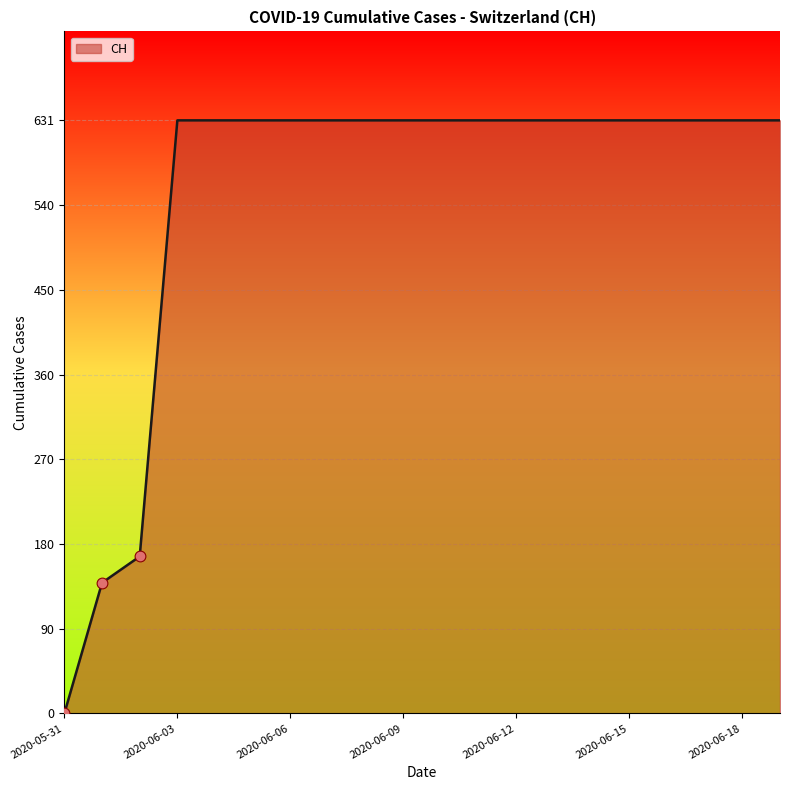

What is the difference between the maximum and minimum values?

631